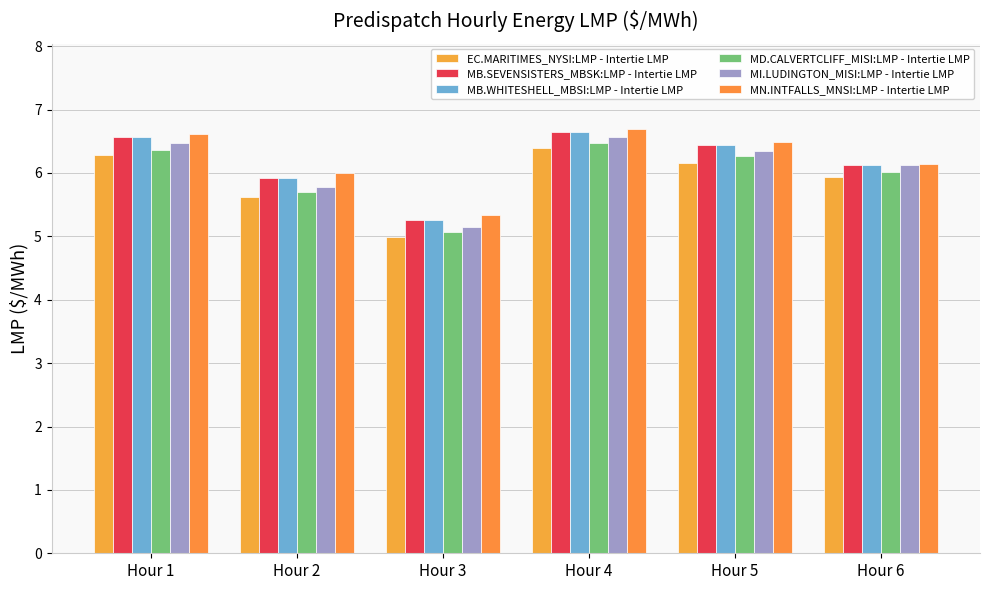

True or false: MN.INTFALLS_MNSI:LMP - Intertie LMP has a value of 1.4 at Hour 4.

False